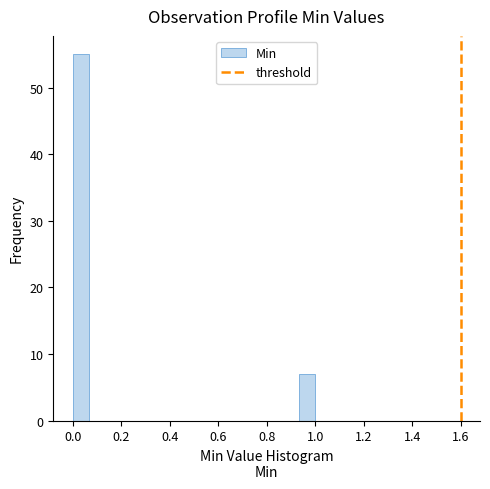

Read against the x-axis, roughly where is the centre of the tallest bar?

0.04